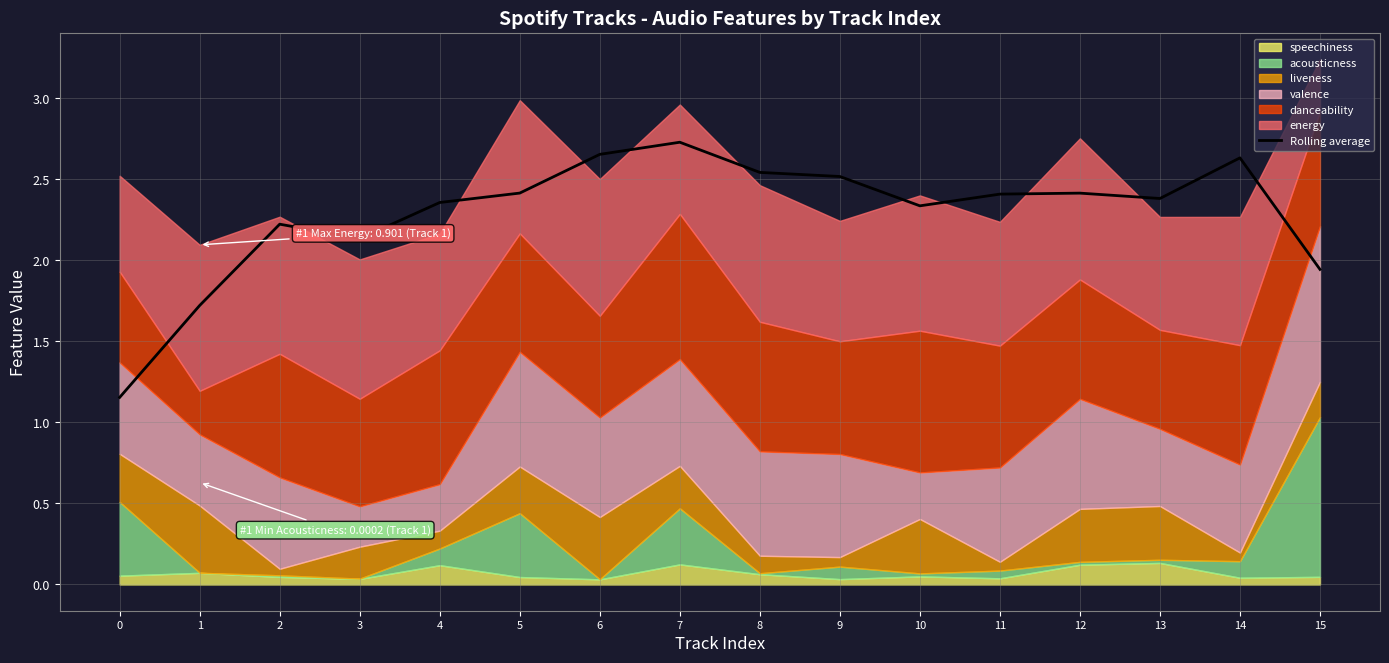

What is the value of the 2nd point from the left?

1.7